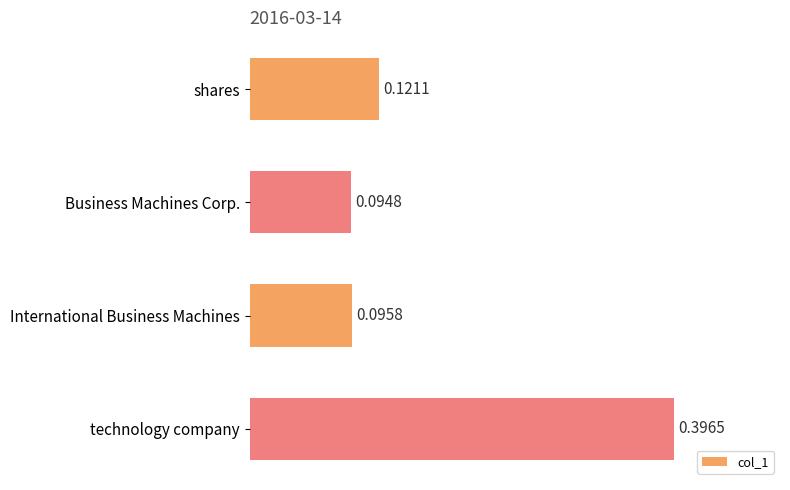

Does the chart contain any negative values?

No